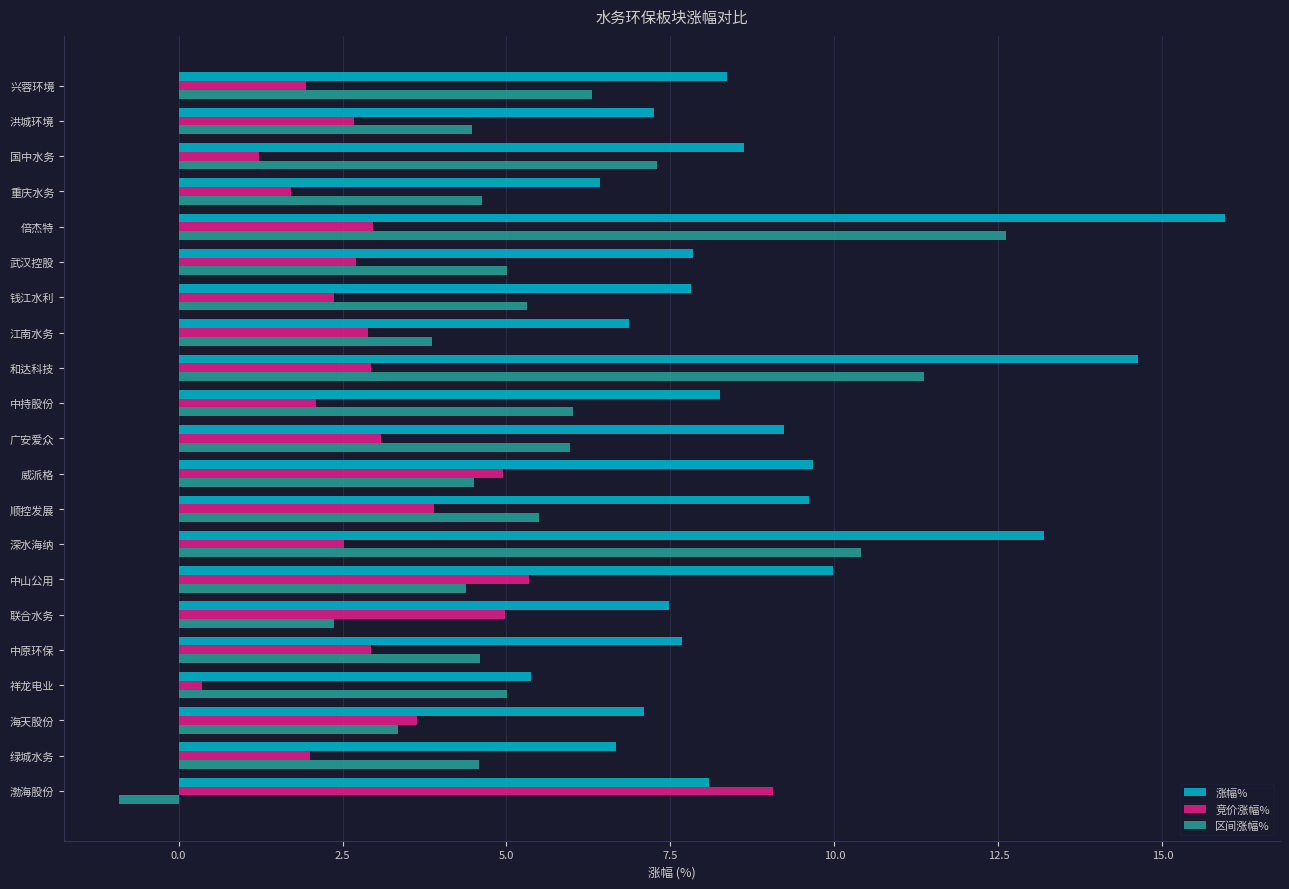

Is it true that 区间涨幅% equals 5.3 at 钱江水利?

True